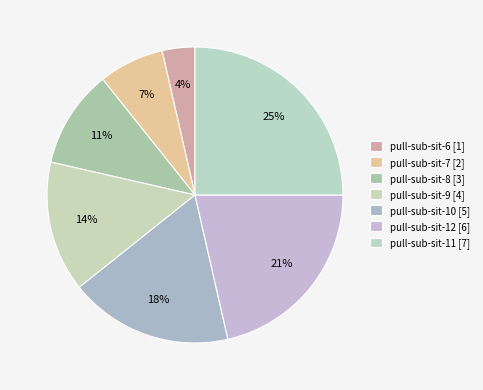

To the nearest percent, what portion does pull-sub-sit-6 represent?

4%